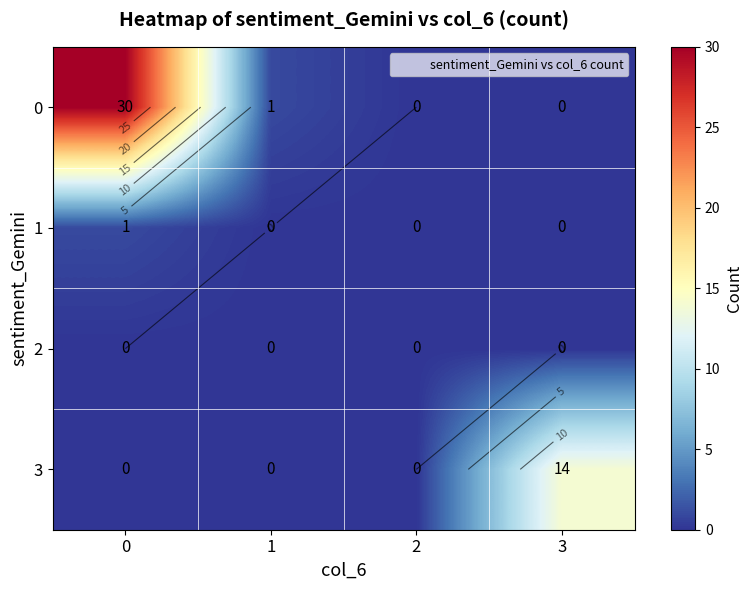

What is the highest value of the 0 series?

30